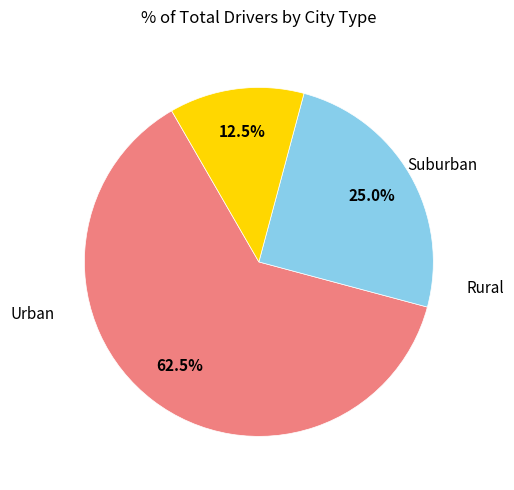

How many segments does this pie chart have?

3